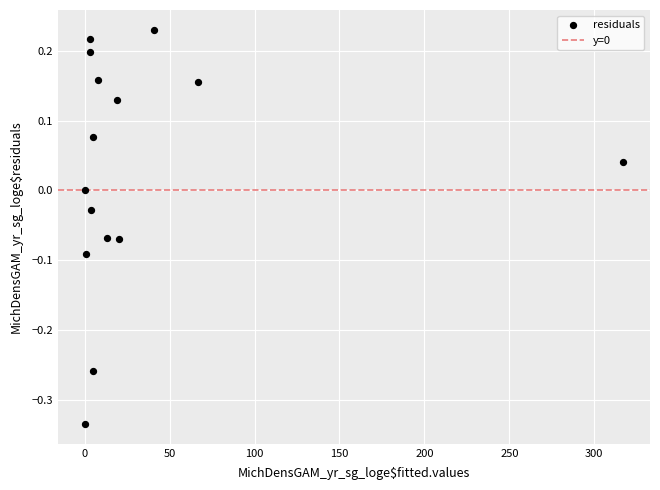

What is the range of Y values (max minus min)?

0.6